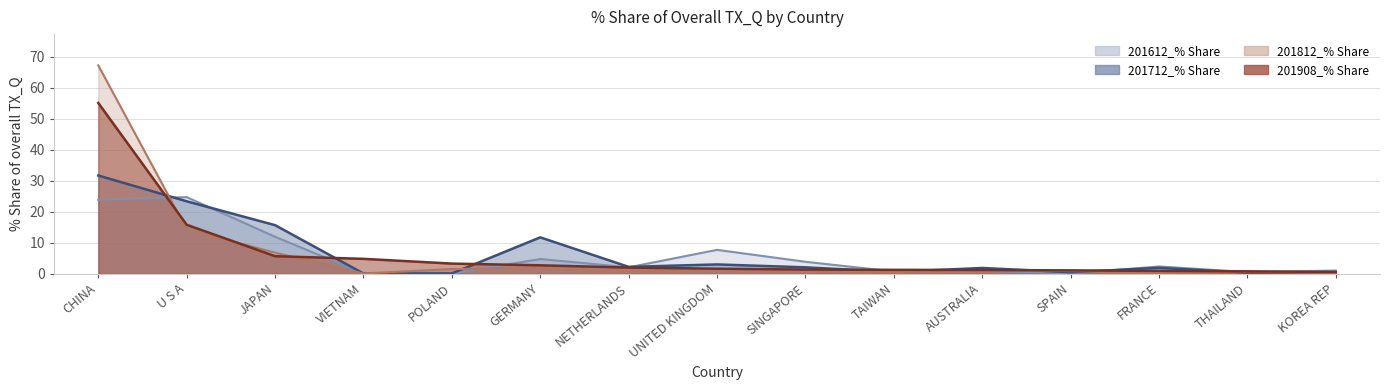

What is the average value of the 201612_% Share series?

5.6